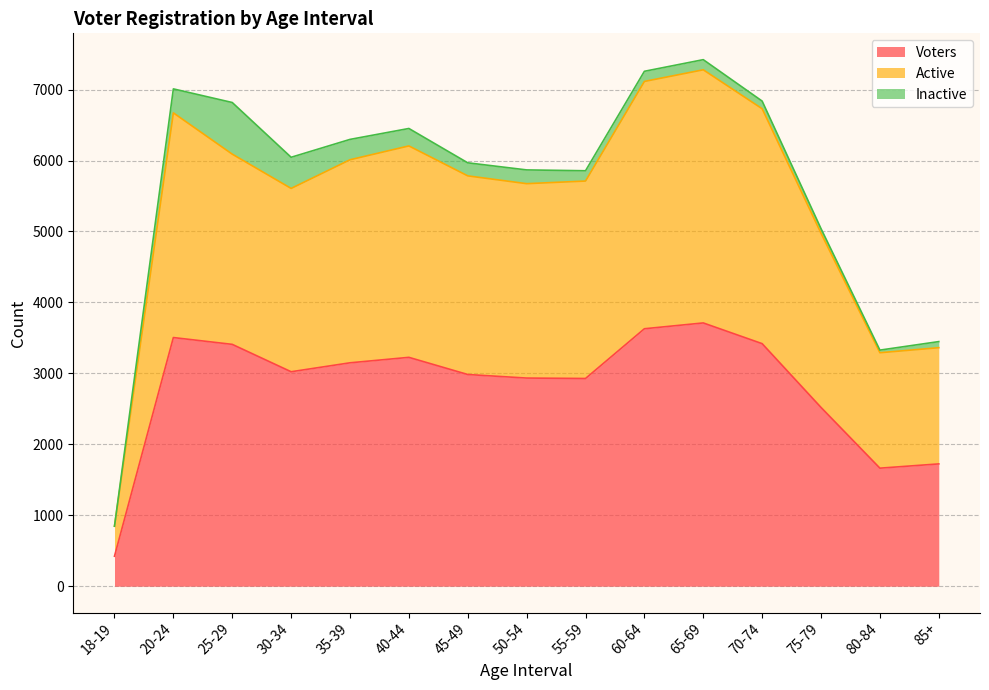

What position from the left is 80-84?

14